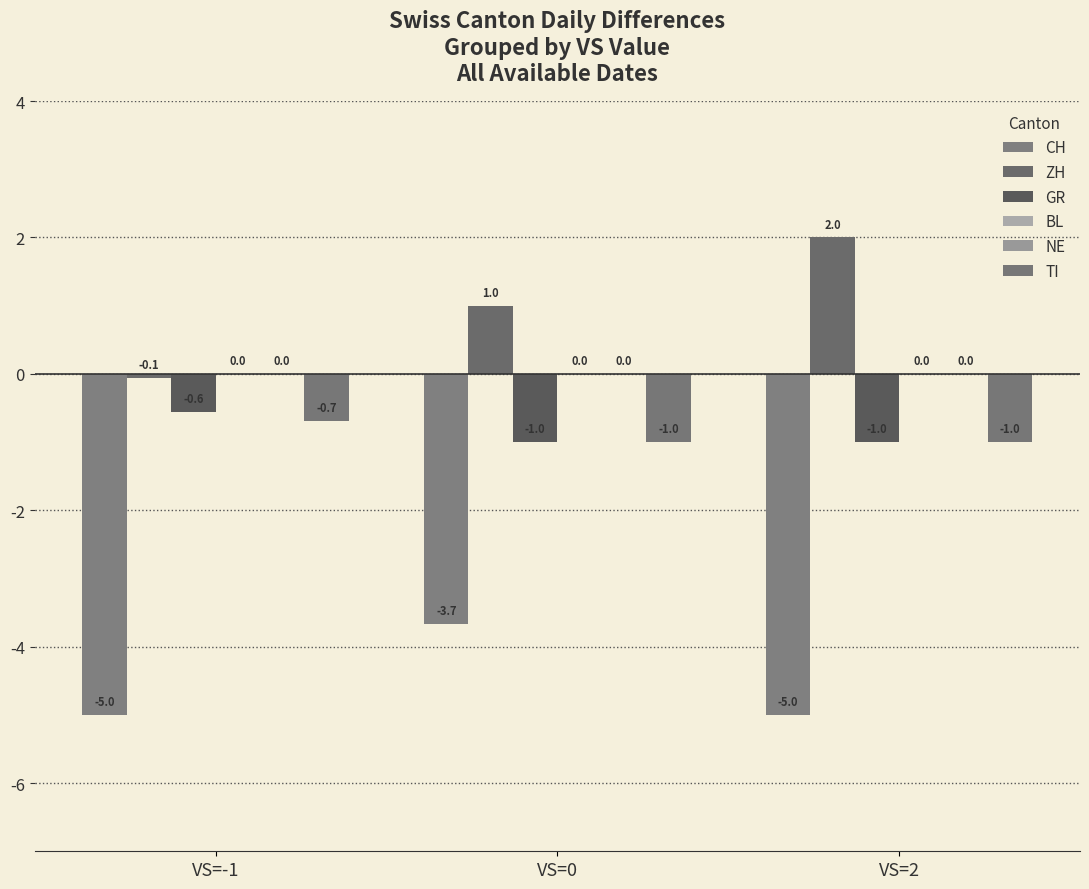

What is the minimum value for CH?

-5.0